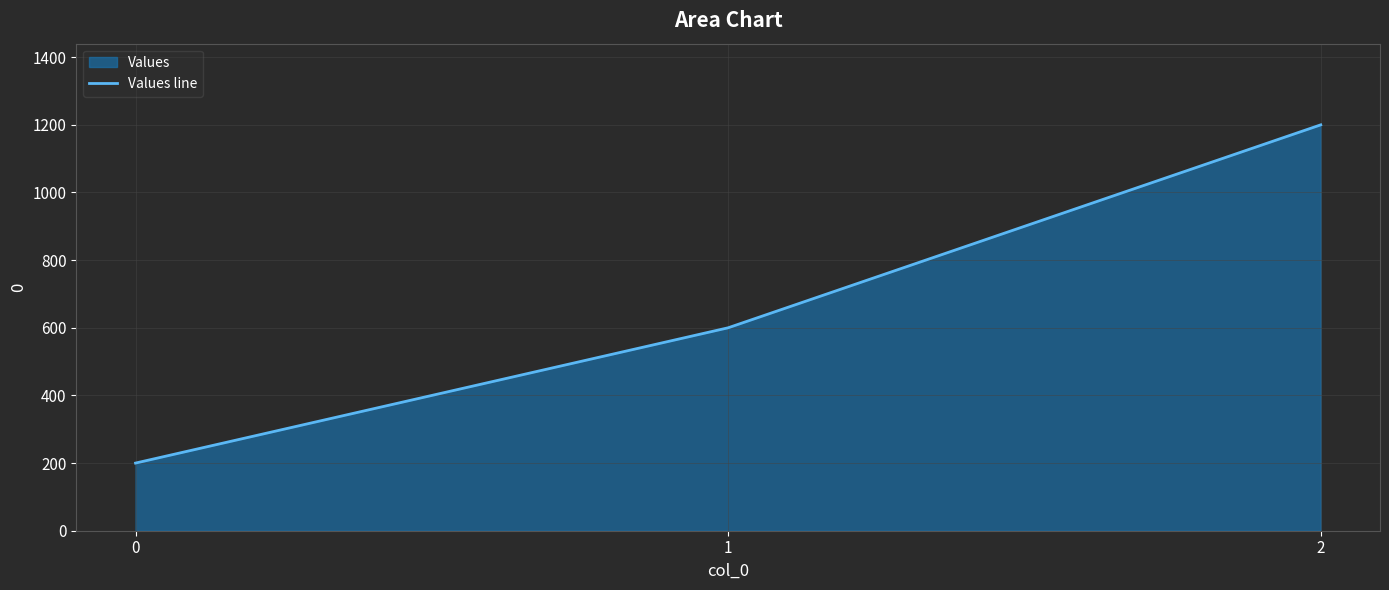

How many lines are shown in the chart?

1